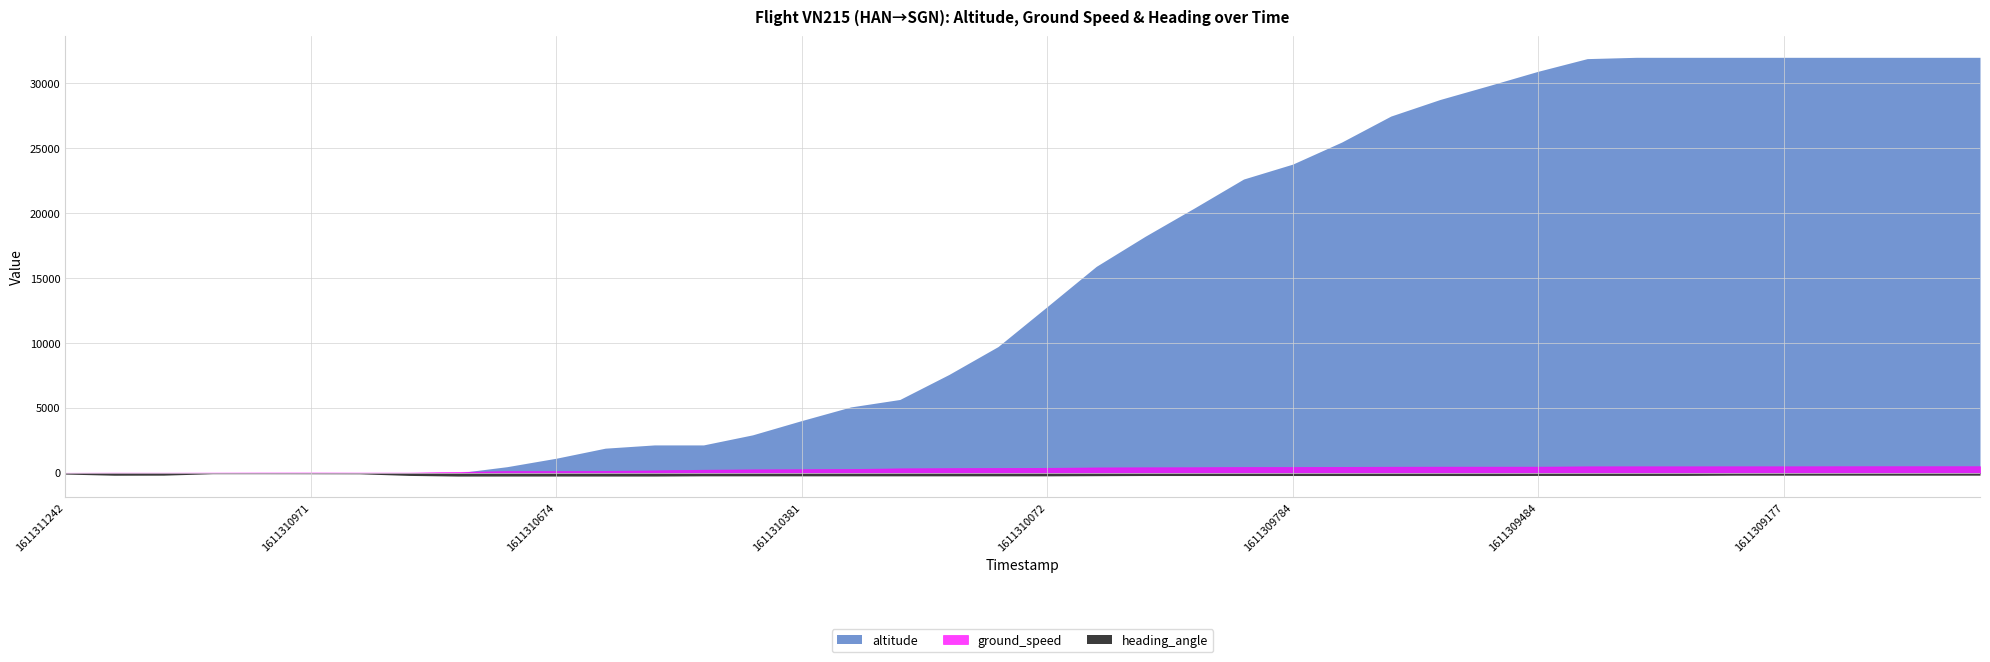

Between 1611309727 and 1611309366, which series saw the biggest shift?

altitude